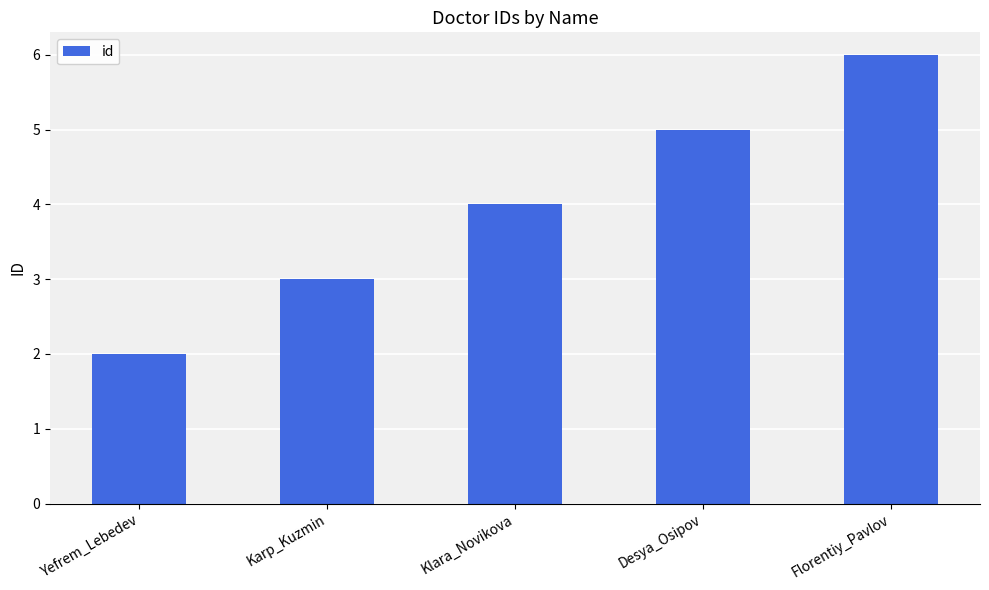

Which has a higher value, Florentiy_Pavlov or Karp_Kuzmin?

Florentiy_Pavlov